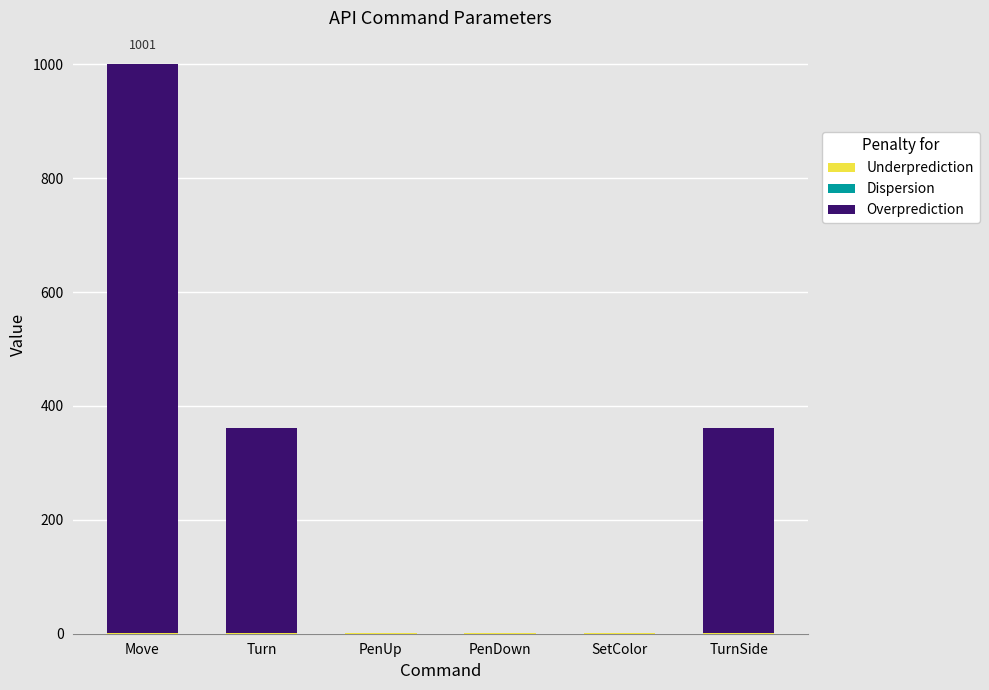

At which category is the sum across all series the highest?

Move